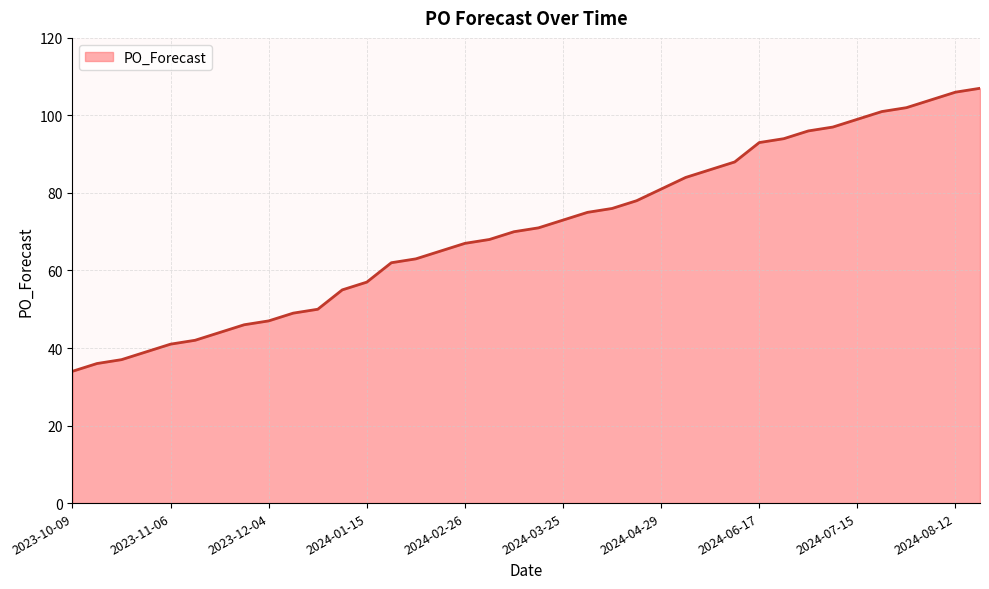

What is the smallest value displayed?

34